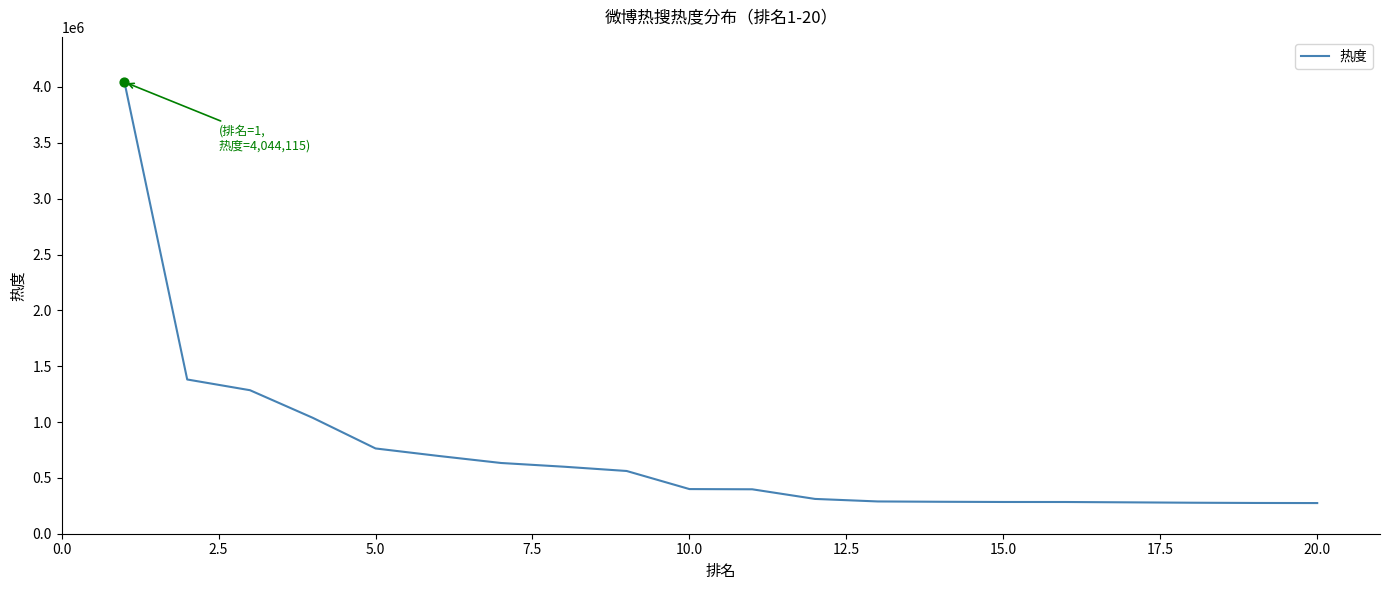

What is the difference between the maximum and minimum values?

3769580